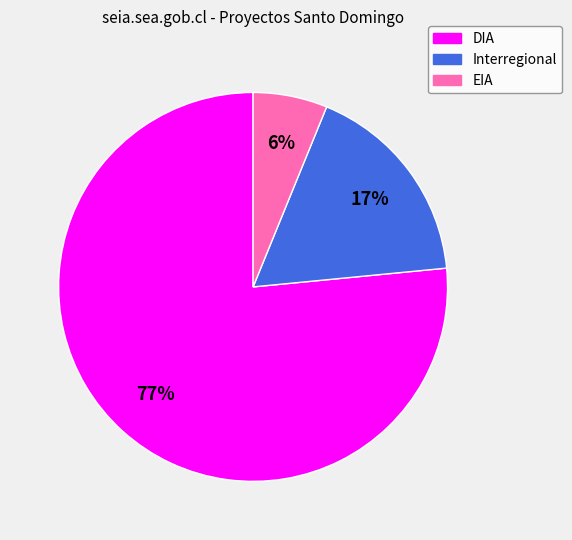

Approximately how many times larger is the value at EIA compared to Interregional?

0.4